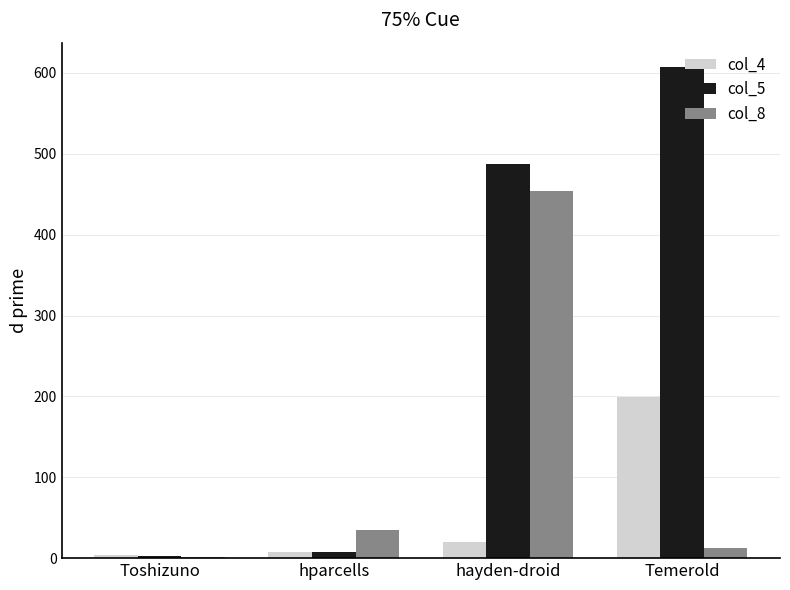

What is the sum of the col_5 values at Toshizuno and Temerold?

610